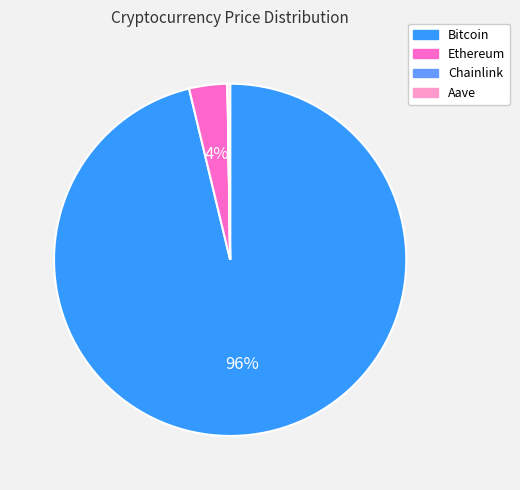

Does any single category account for the majority?

Yes